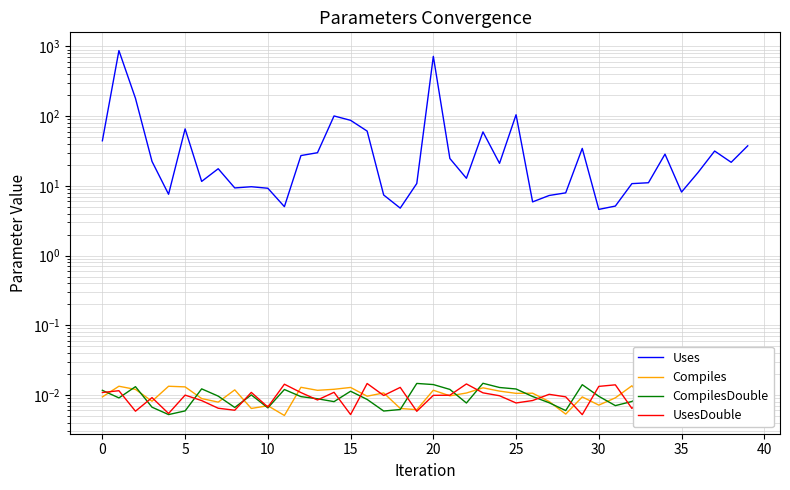

Rank the series at 26 from highest to lowest value.

Uses, Compiles, CompilesDouble, UsesDouble